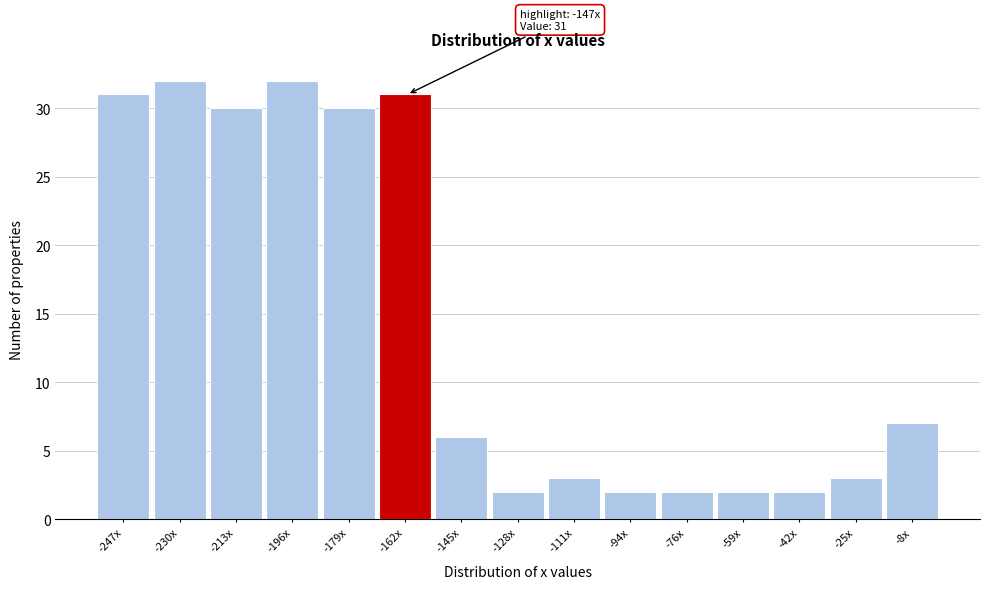

Reading left to right, what are all the values shown in this chart?

-247x=31	-230x=32	-213x=30	-196x=32	-179x=30	-162x=31	-145x=6	-128x=2	-111x=3	-94x=2	-76x=2	-59x=2	-42x=2	-25x=3	-8x=7